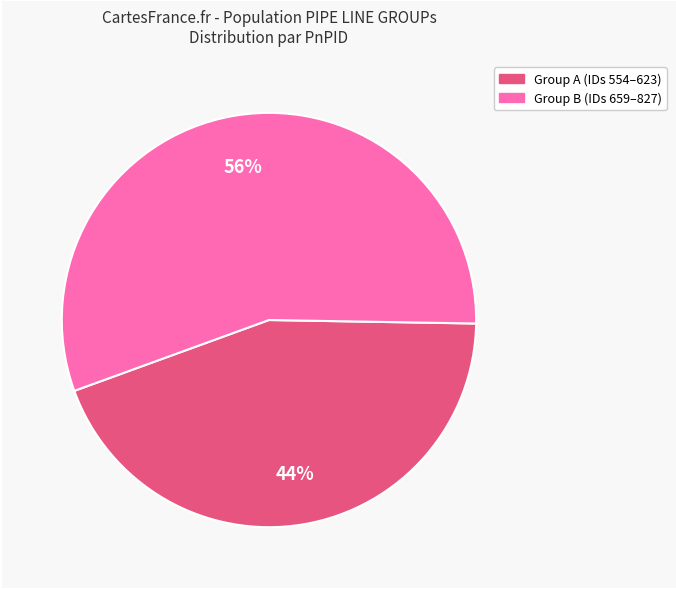

Is there any slice that represents more than half of the pie?

Yes